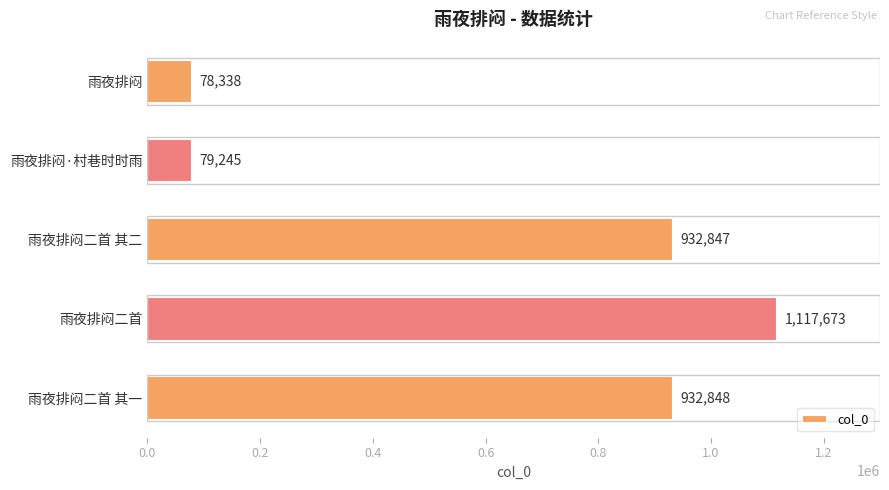

Rank the categories by value from highest to lowest.

雨夜排闷二首, 雨夜排闷二首 其一, 雨夜排闷二首 其二, 雨夜排闷·村巷时时雨, 雨夜排闷